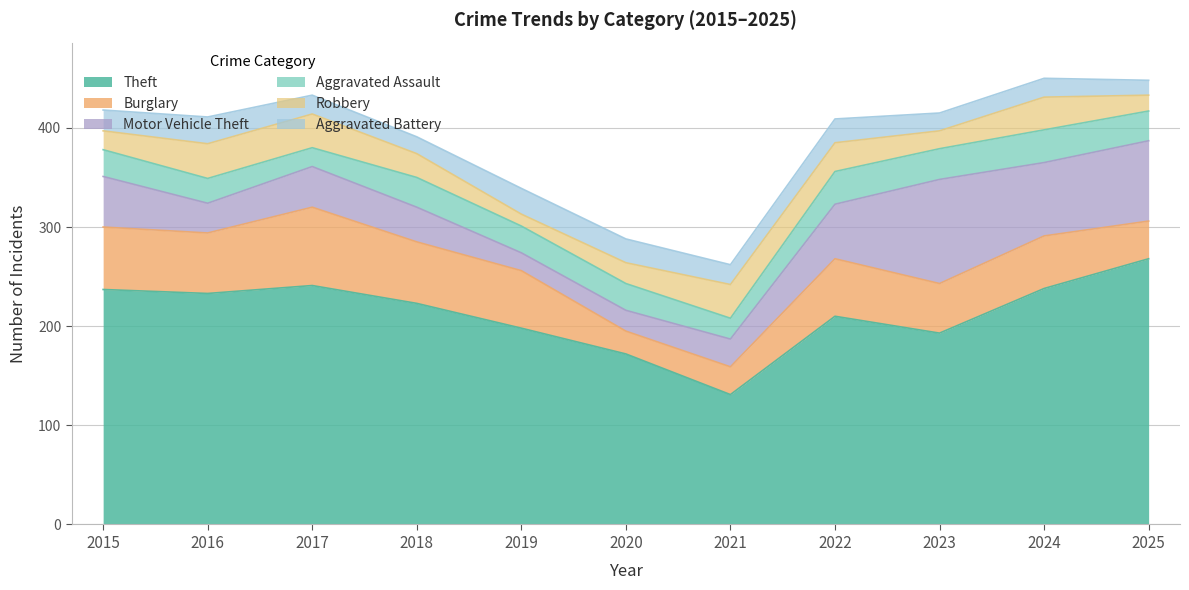

How many interior local valleys does the Motor Vehicle Theft series have?

3